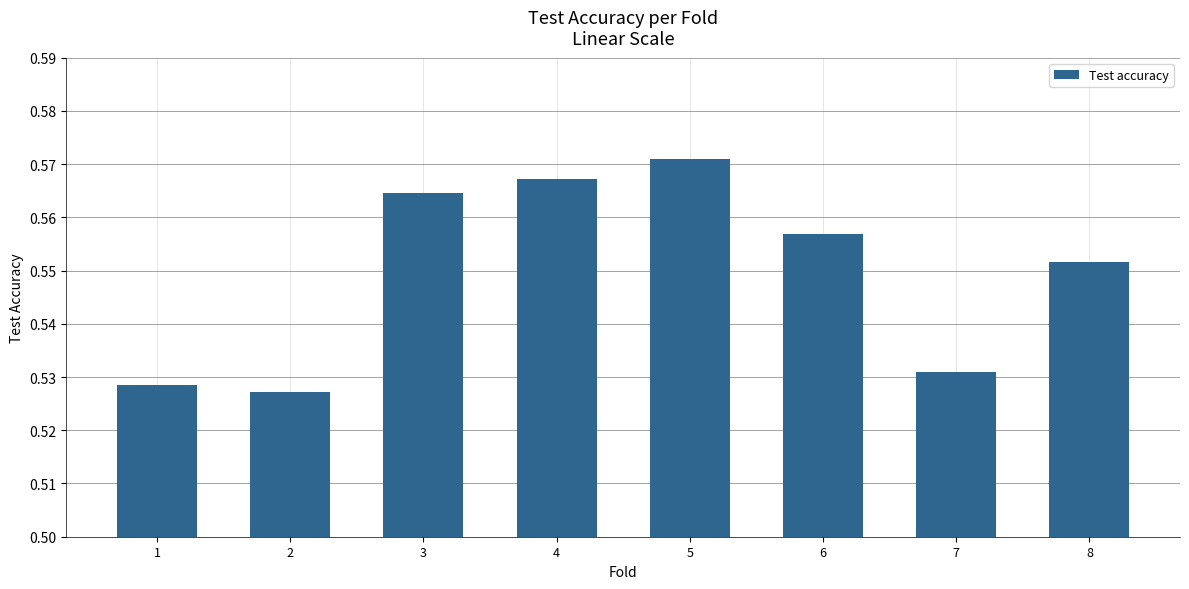

Which has a higher value, 1 or 6?

6